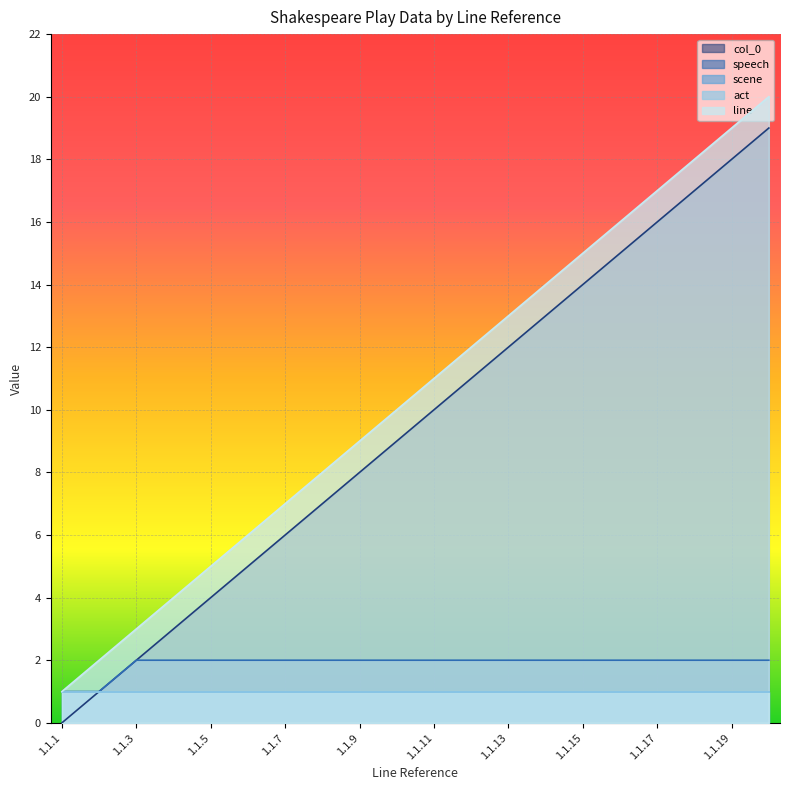

Which series changed the most between 1.1.17 and 1.1.18?

line